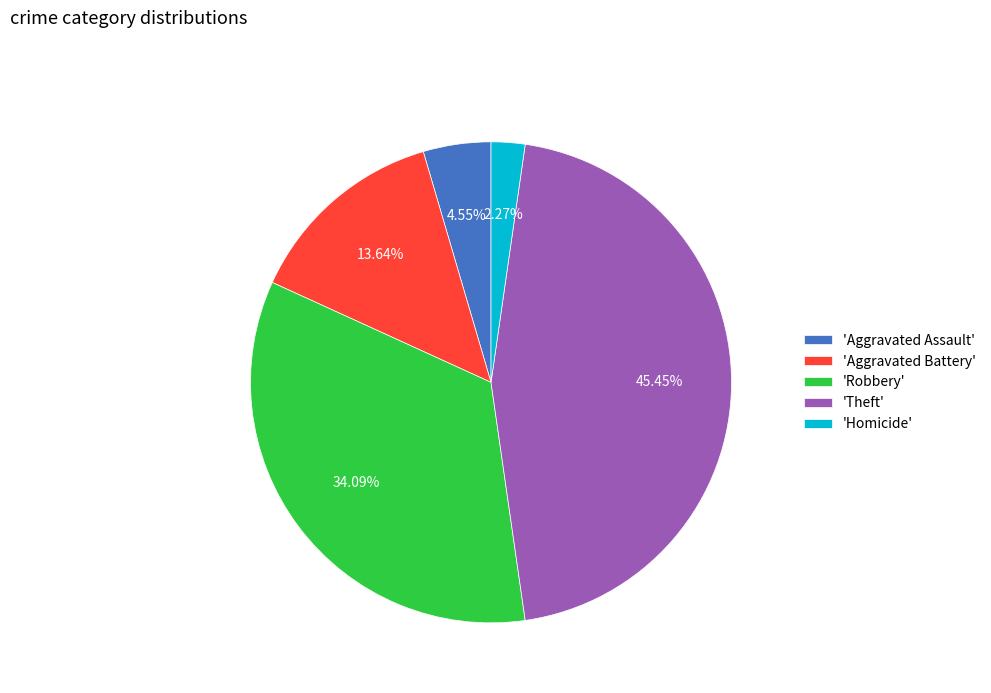

Which category has the smallest portion of the pie?

'Homicide'